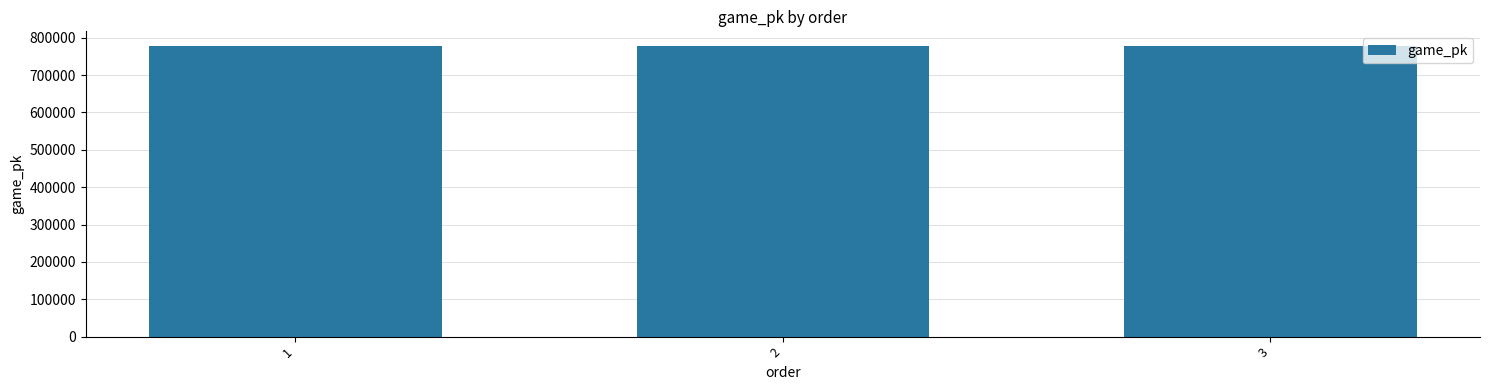

The value at 1 is 1159488. True or false?

False